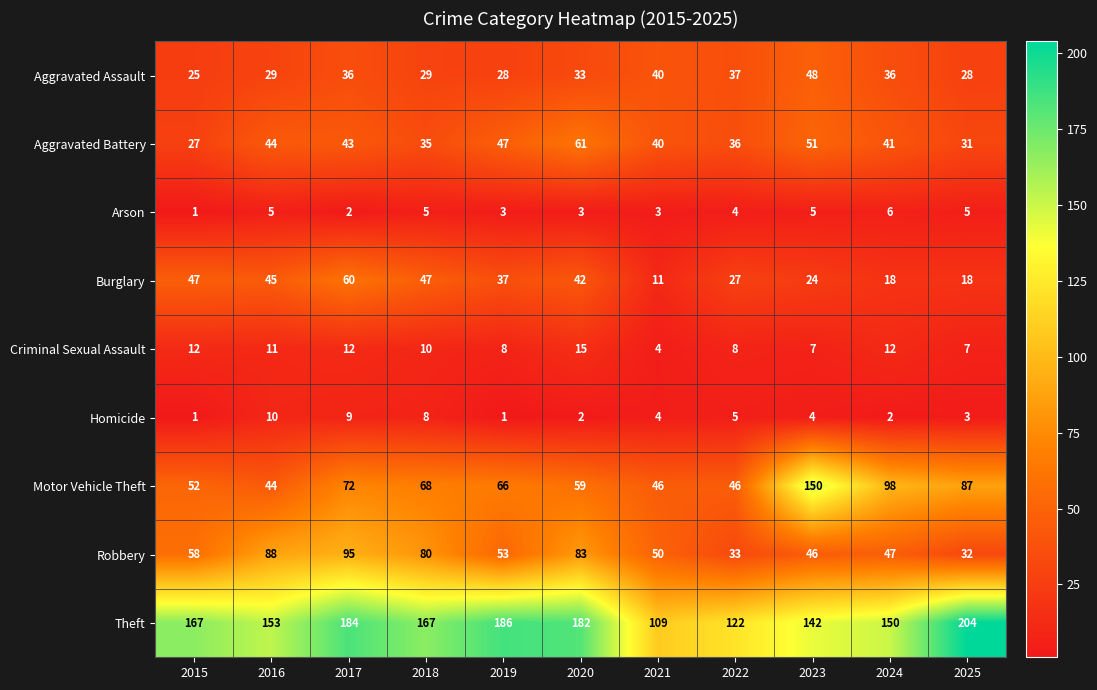

What is the average value of the Motor Vehicle Theft series?

72